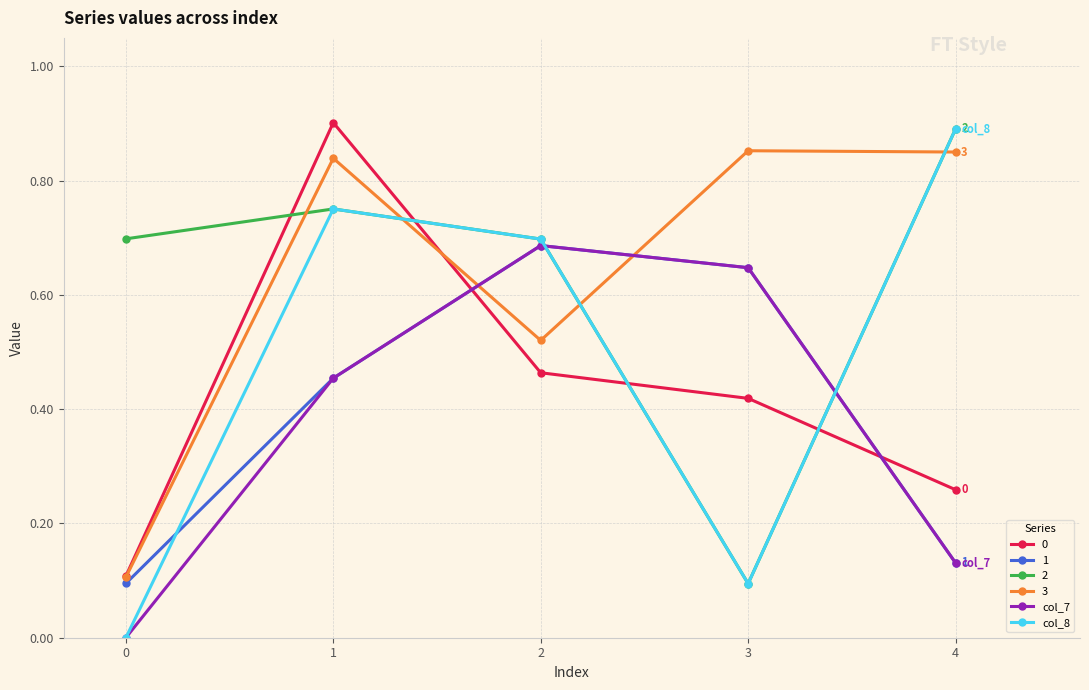

Is it true that 3 equals 0.9 at 4?

True